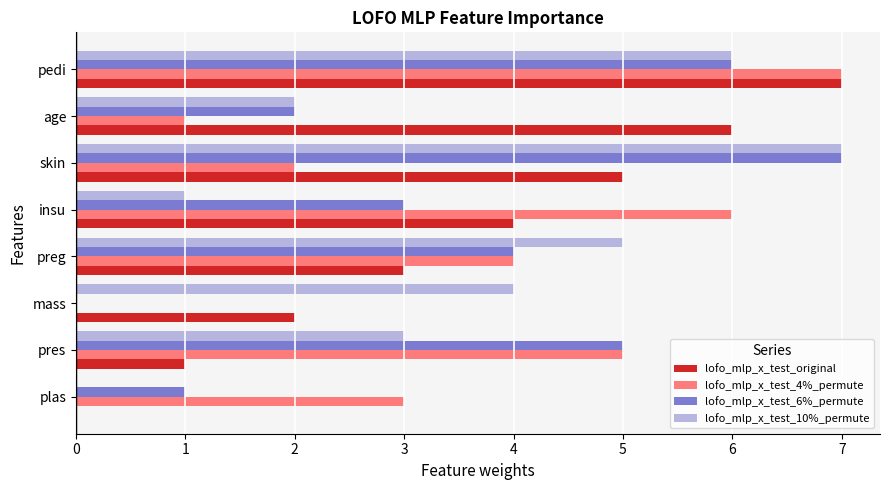

Which series changed the most between plas and mass?

lofo_mlp_x_test_10%_permute